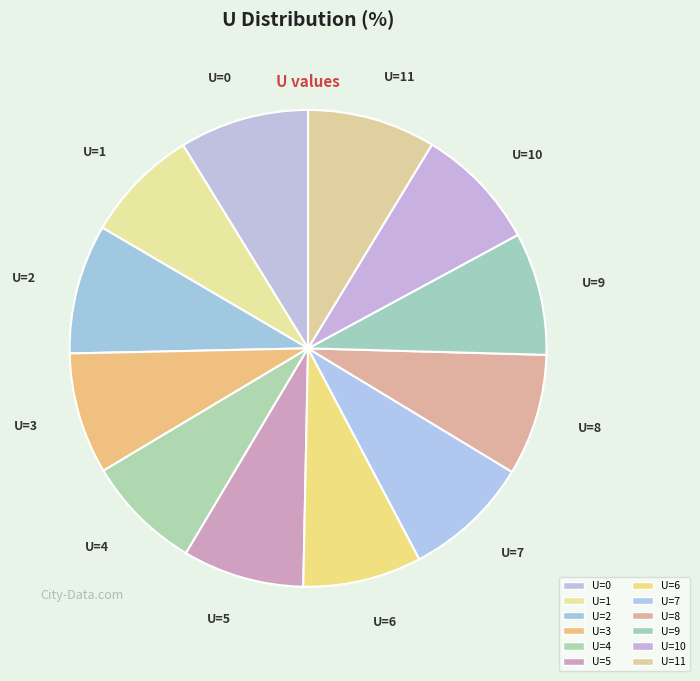

Is the sum of U=8 and U=6 greater than half?

No